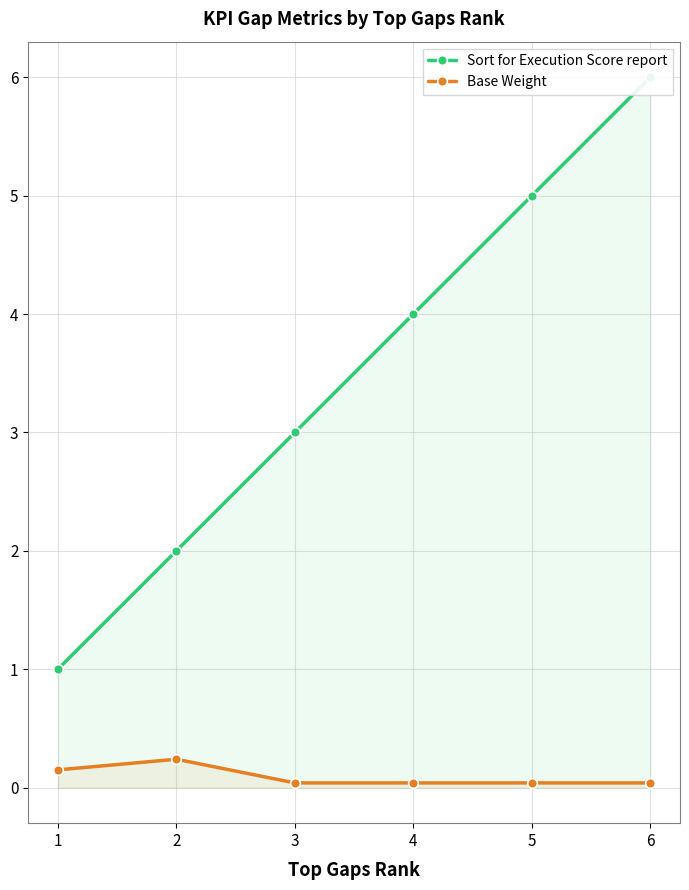

True or false: Sort for Execution Score report has more than 0 interior local peaks.

False